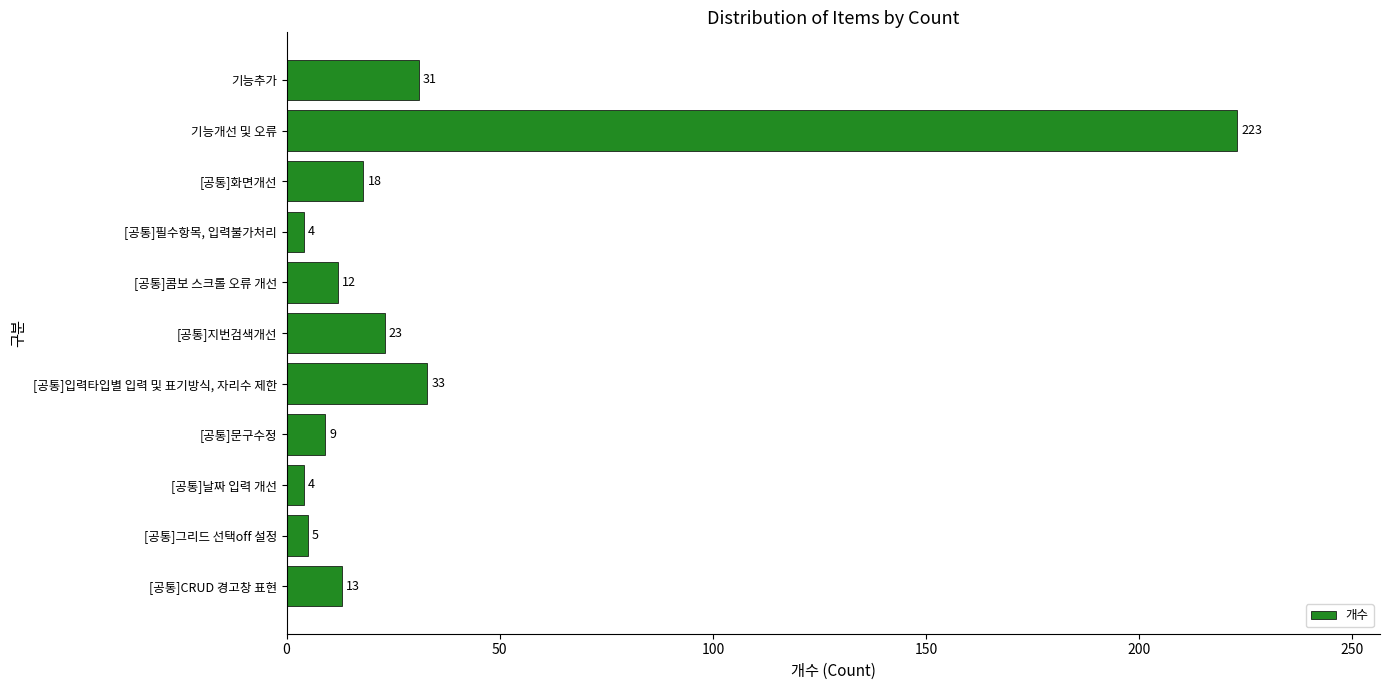

Approximately how many times larger is the value at [공통]필수항목, 입력불가처리 compared to [공통]날짜 입력 개선?

1.0